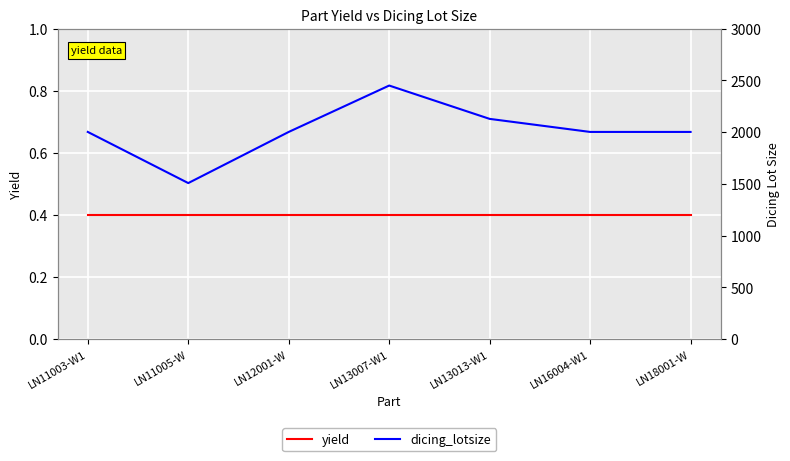

Which series has the largest total across all categories?

dicing_lotsize